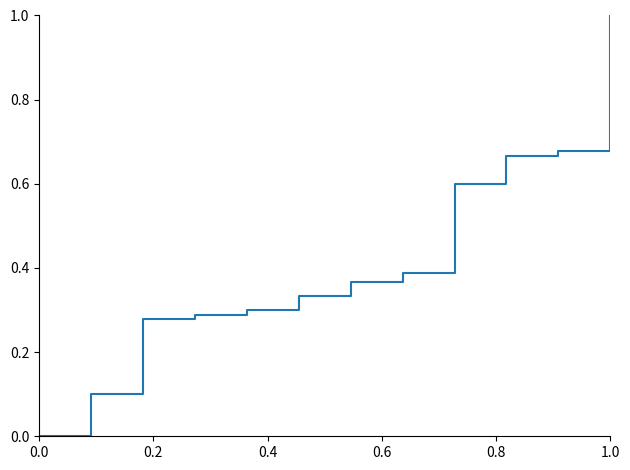

What is the maximum value shown in the chart?

1.0